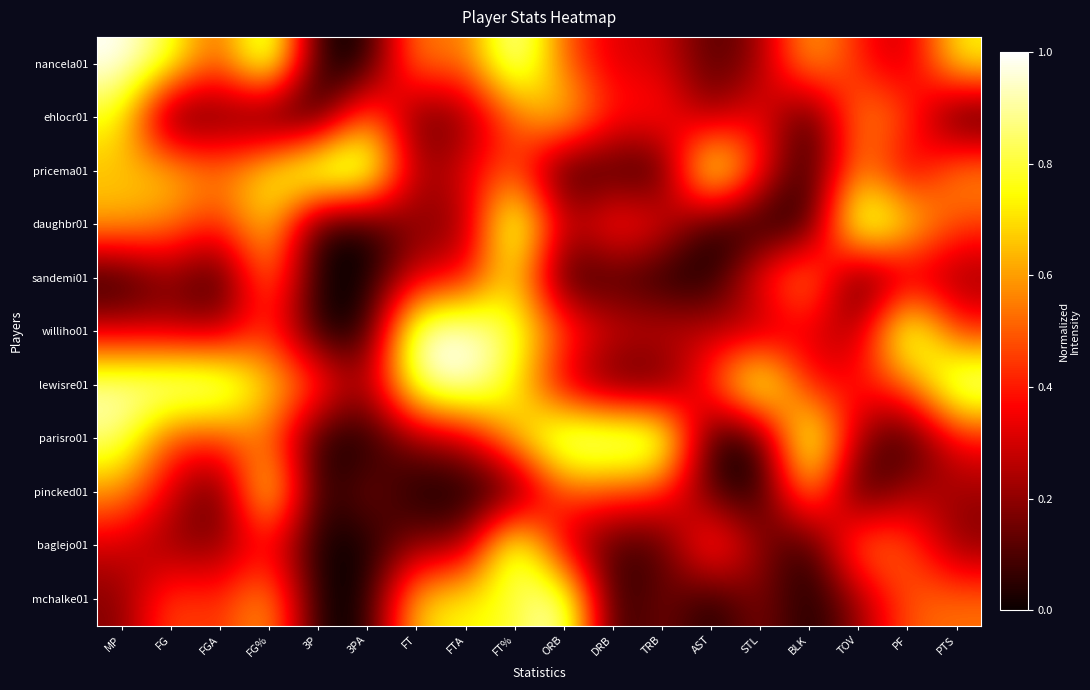

List the series in order of their peak value, lowest first.

sandemi01, ehlocr01, pincked01, nancela01, pricema01, daughbr01, williho01, lewisre01, parisro01, baglejo01, mchalke01